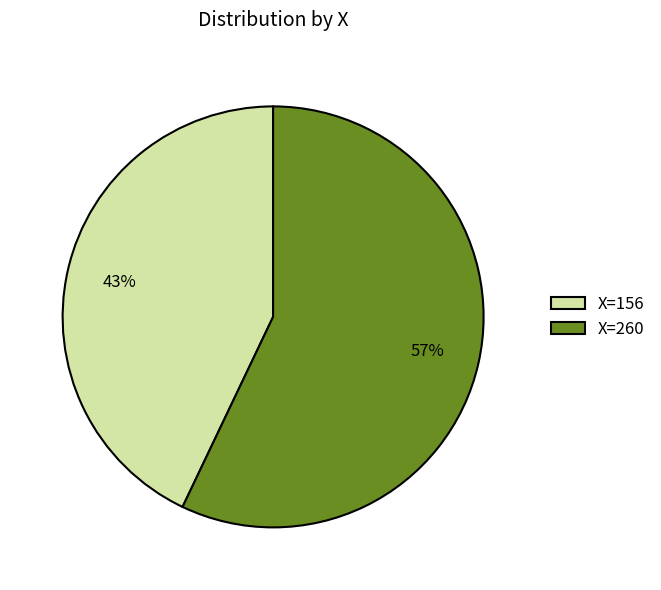

Which slice represents more than half of the pie?

X=260